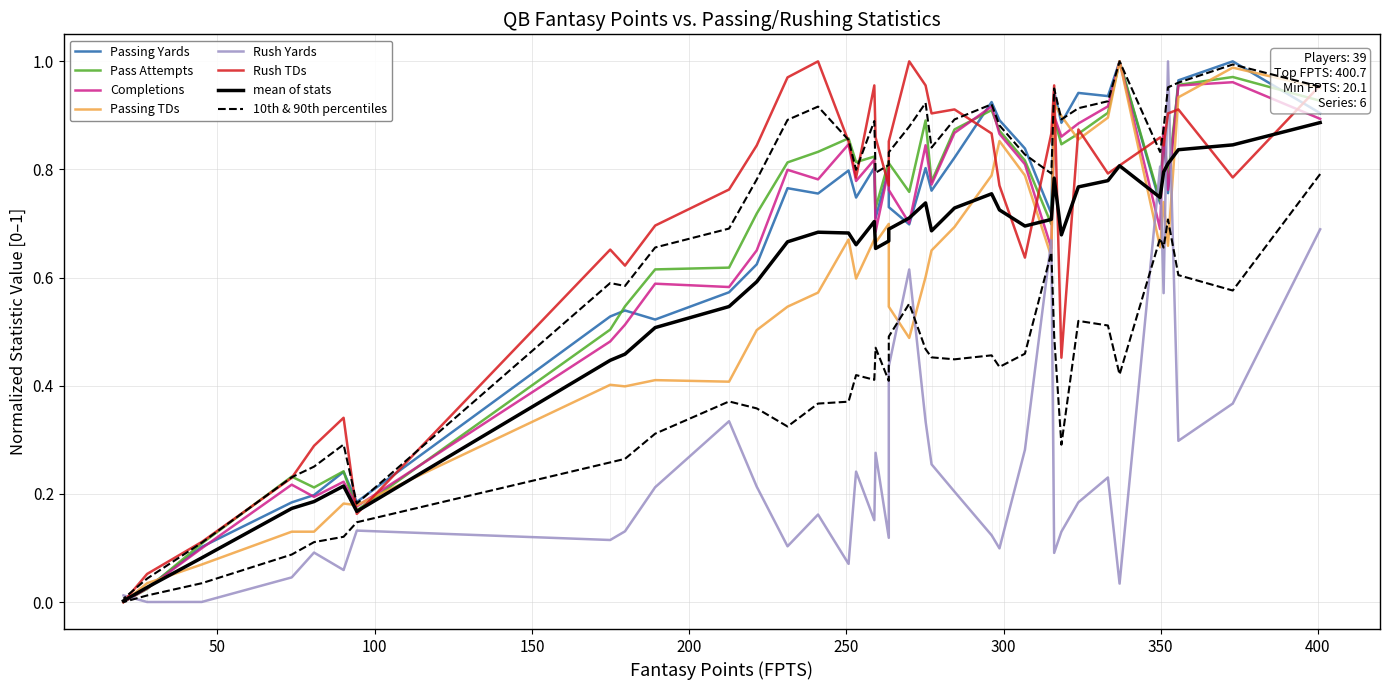

Is the value of YDS at 22 greater than the value of ATT at 50?

No